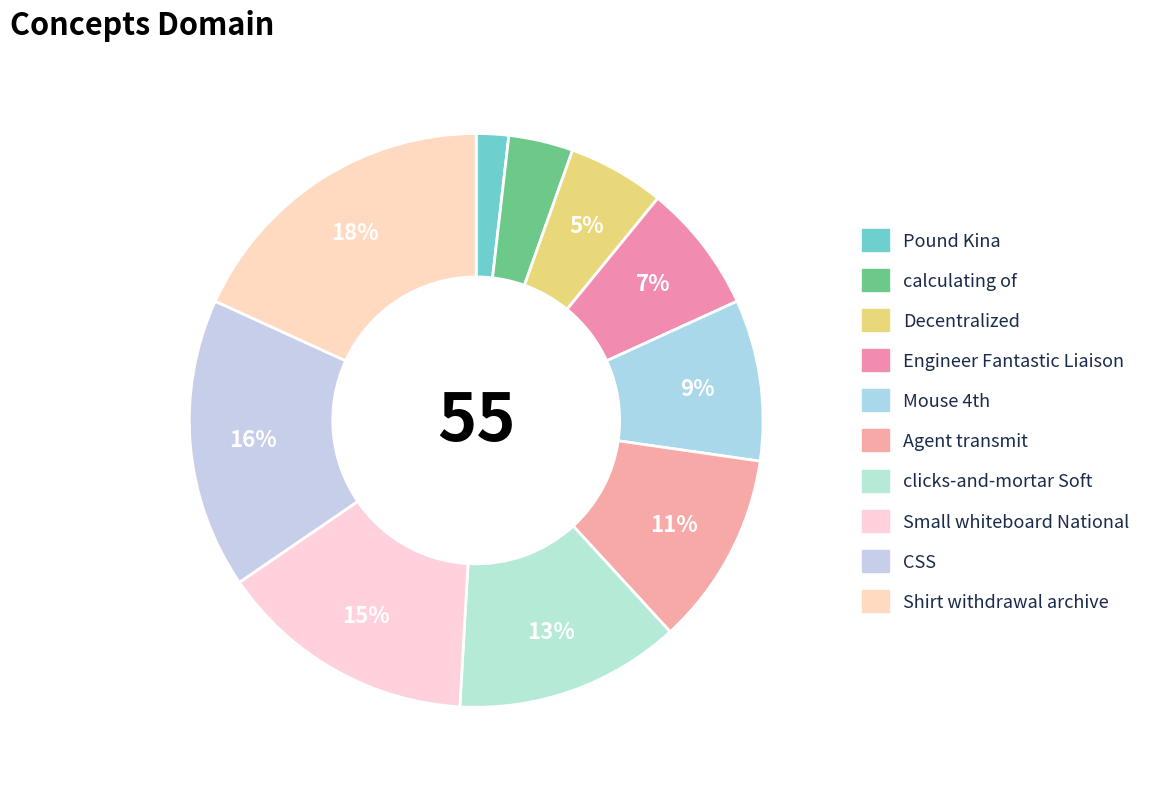

Count the number of slices in the pie.

10